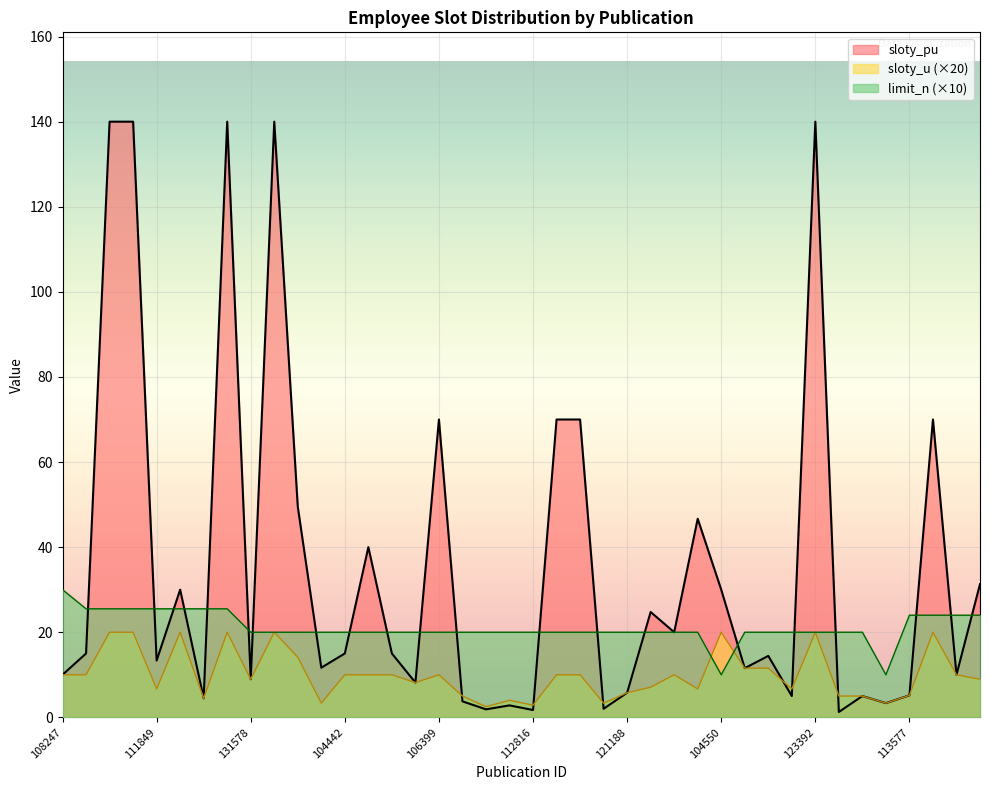

How many data points in limit_n are above 20?

12